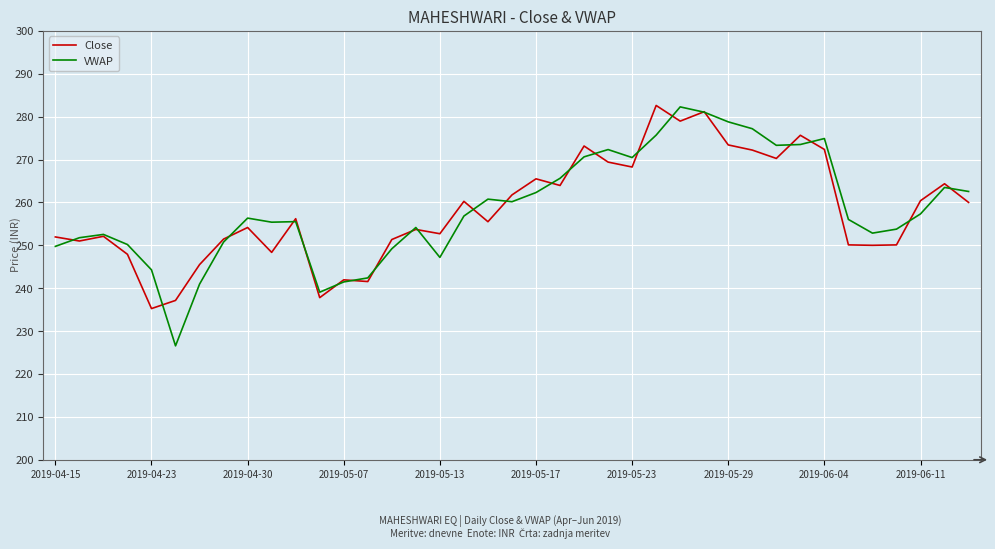

What is the maximum value shown in the chart?

282.6